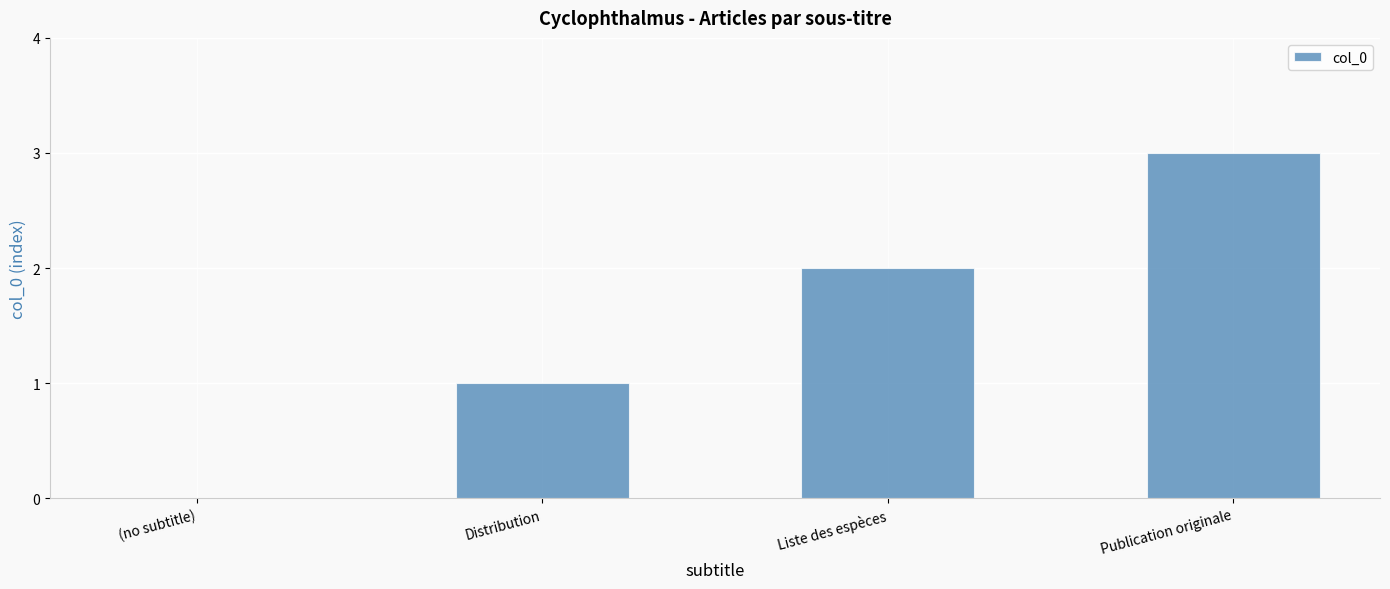

What is the greatest value displayed?

3